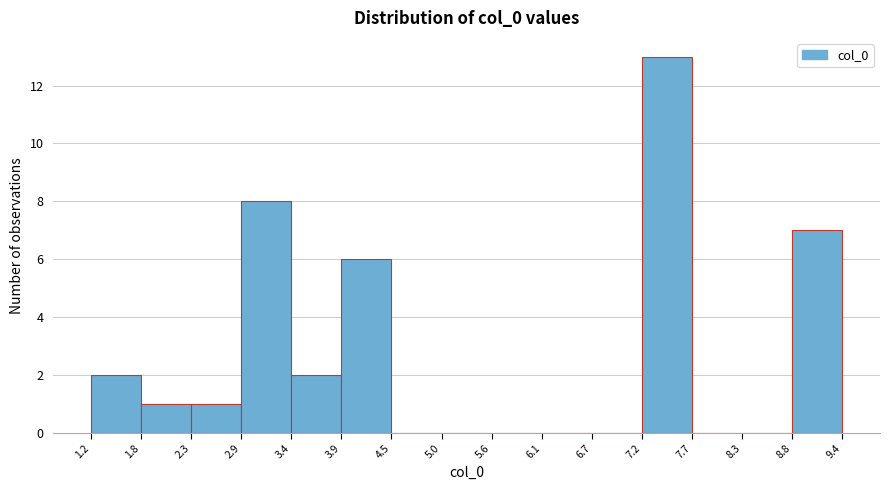

Reading left to right, list every bar in this chart as the range it spans on the x-axis followed by its height. The values are not printed on the chart, so give them approximately, as read against the axis.

1.2 to 1.8: 2
1.8 to 2.3: 1
2.3 to 2.9: 1
2.9 to 3.4: 8
3.4 to 3.9: 2
3.9 to 4.5: 6
4.5 to 5.0: 0
5.0 to 5.6: 0
5.6 to 6.1: 0
6.1 to 6.7: 0
6.7 to 7.2: 0
7.2 to 7.7: 13
7.7 to 8.3: 0
8.3 to 8.8: 0
8.8 to 9.4: 7